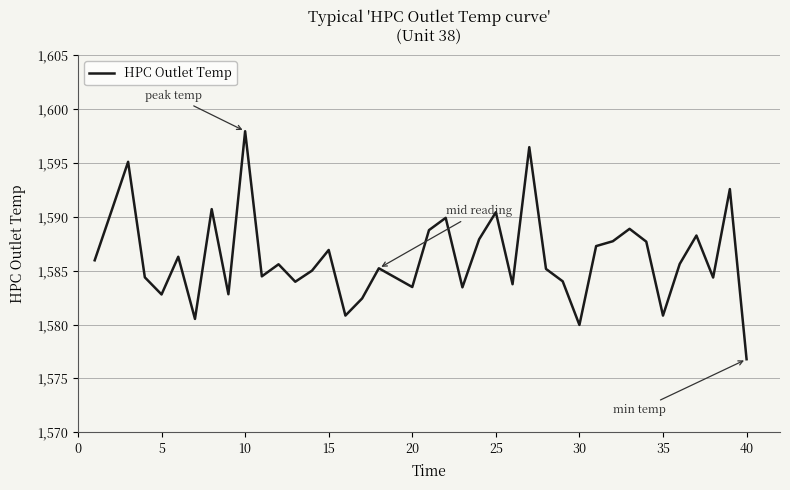

What is the smallest value displayed?

1576.8